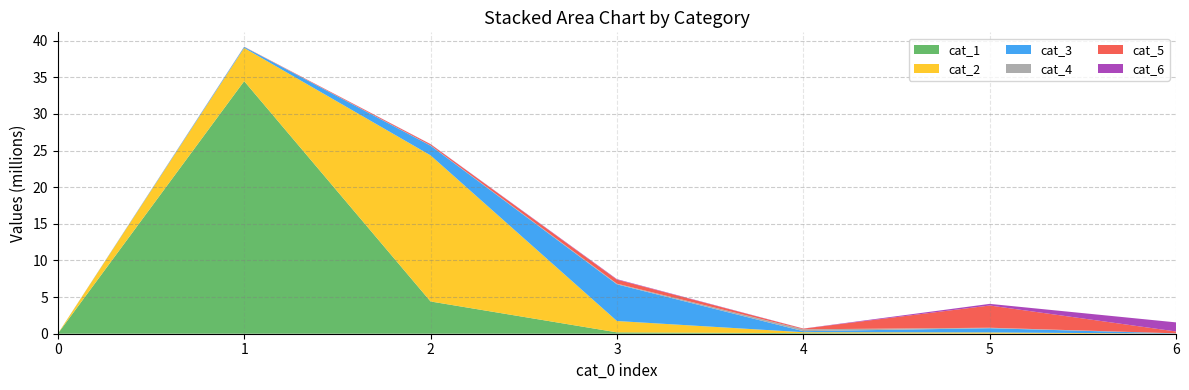

Reading left to right, extract all data points from this chart.

cat_1: 0=0	1=34480346	2=4402998	3=186883	4=80965	5=9463	6=377
cat_2: 0=0	1=4536613	2=19947872	3=1548460	4=125571	5=165854	6=12867
cat_3: 0=0	1=135888	2=1320700	3=5006647	4=140683	5=575206	6=33689
cat_4: 0=0	1=12640	2=36585	3=89646	4=254067	5=68167	6=6498
cat_5: 0=0	1=15136	2=160010	3=552220	4=92948	5=3034530	6=252013
cat_6: 0=0	1=4036	2=22721	3=65069	4=14105	5=221703	6=1241196